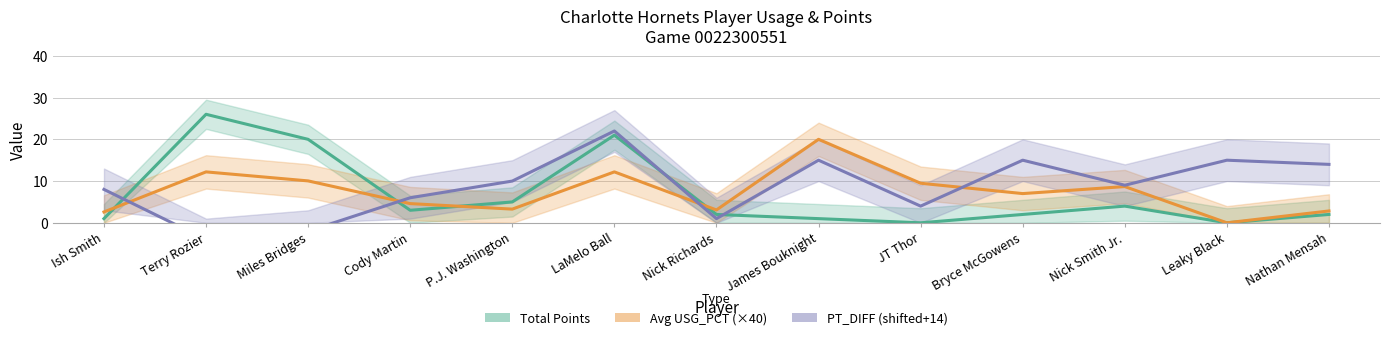

Between which two adjacent categories do Avg USG_PCT and PT_DIFF_total first intersect?

Ish Smith and Terry Rozier